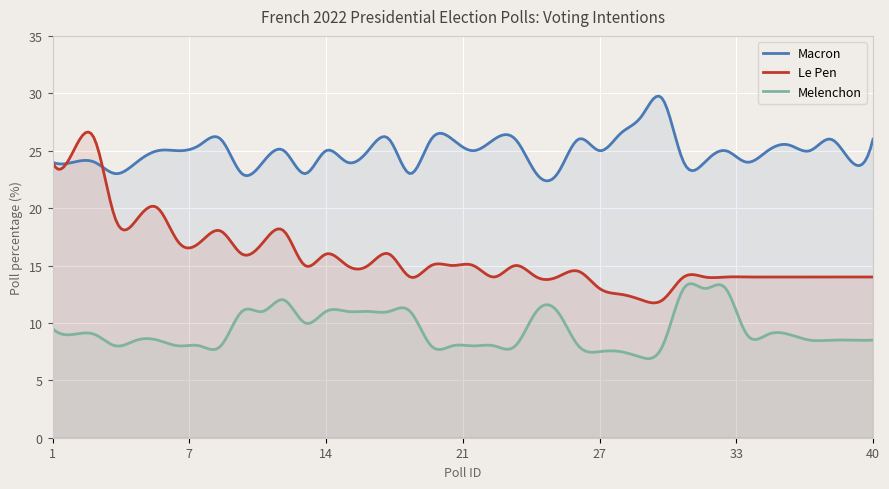

Is the value of Melenchon at 27 greater than the value of Le Pen at 10?

No